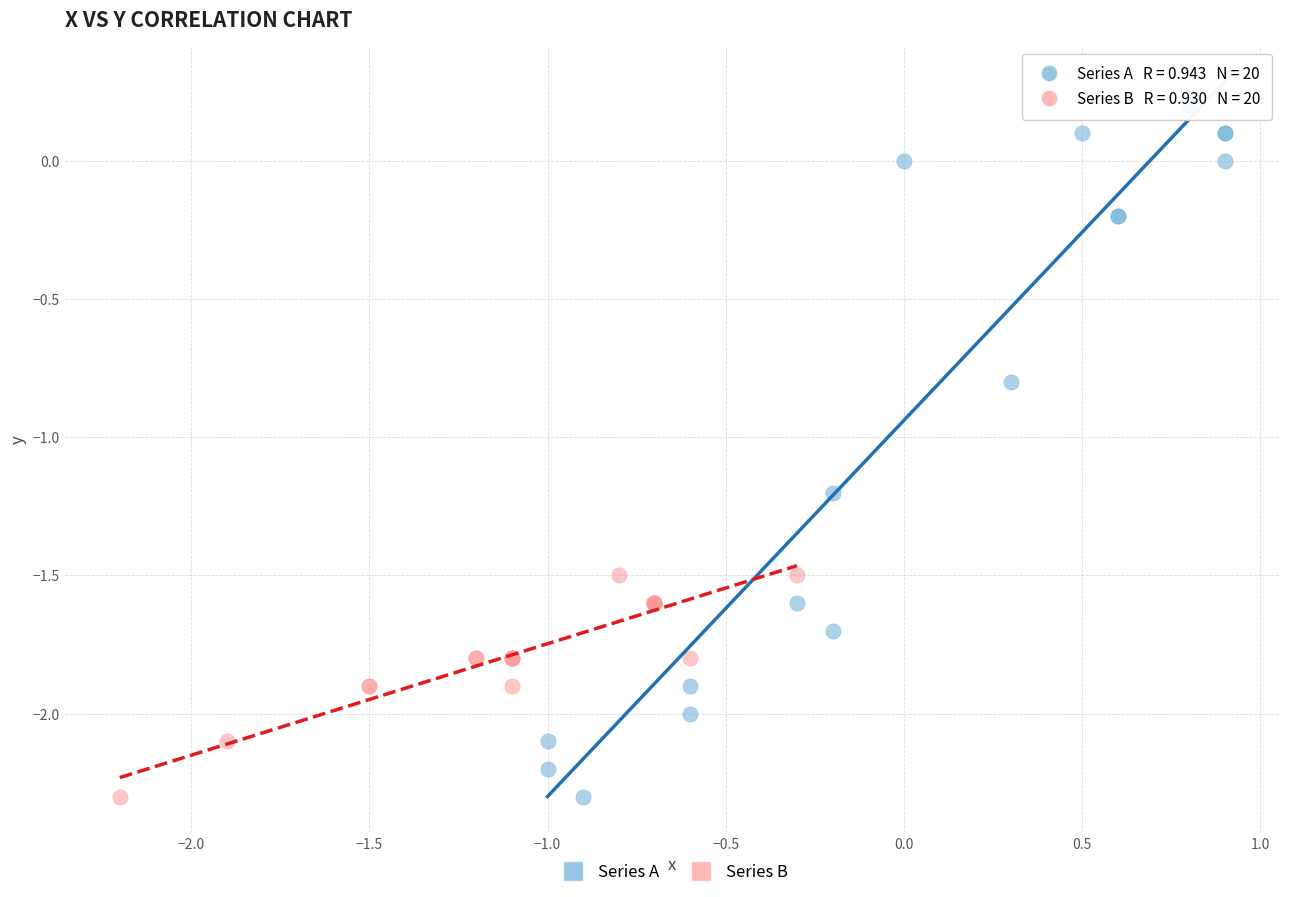

Which series reaches the maximum Y coordinate?

Series A